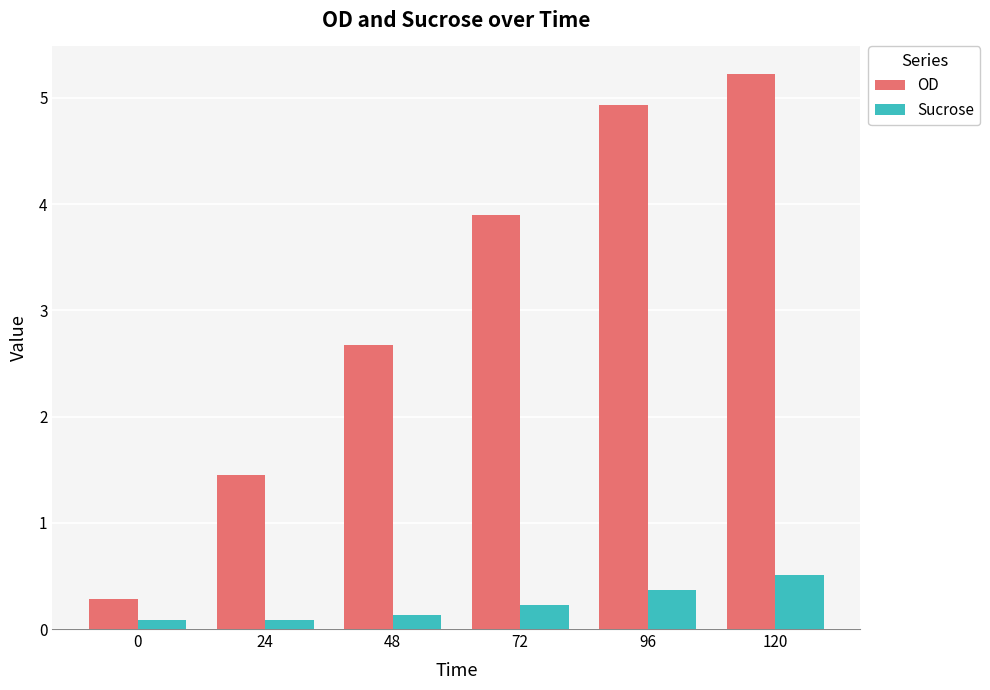

What is the lowest value of the OD series?

0.3